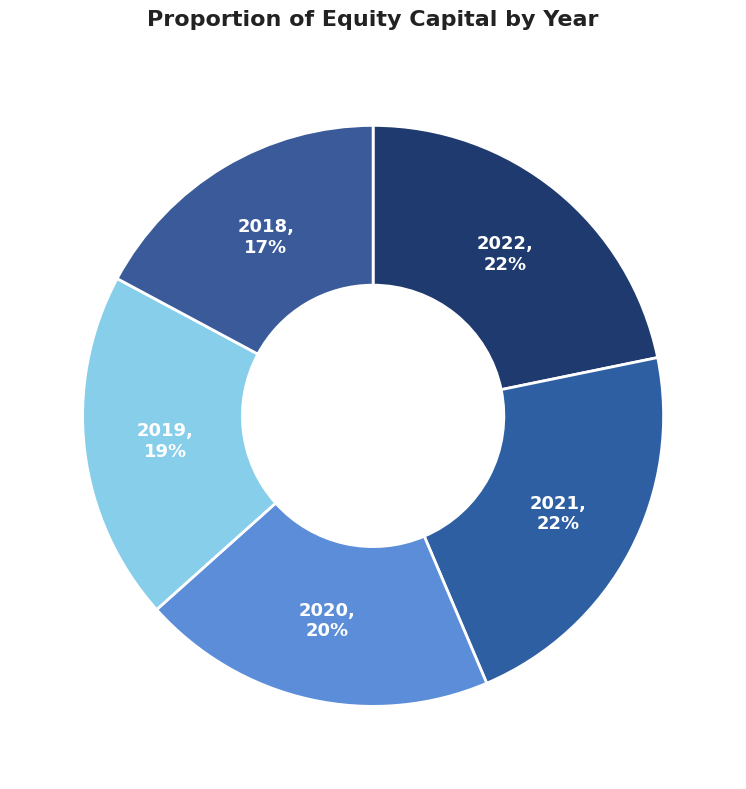

Count the number of slices in the pie.

5